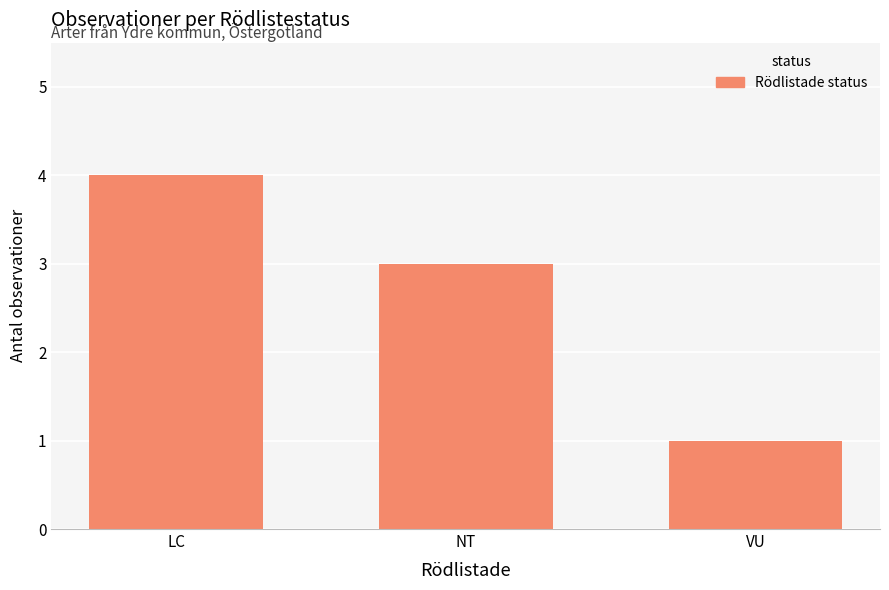

Rank the categories by value from highest to lowest.

LC, NT, VU